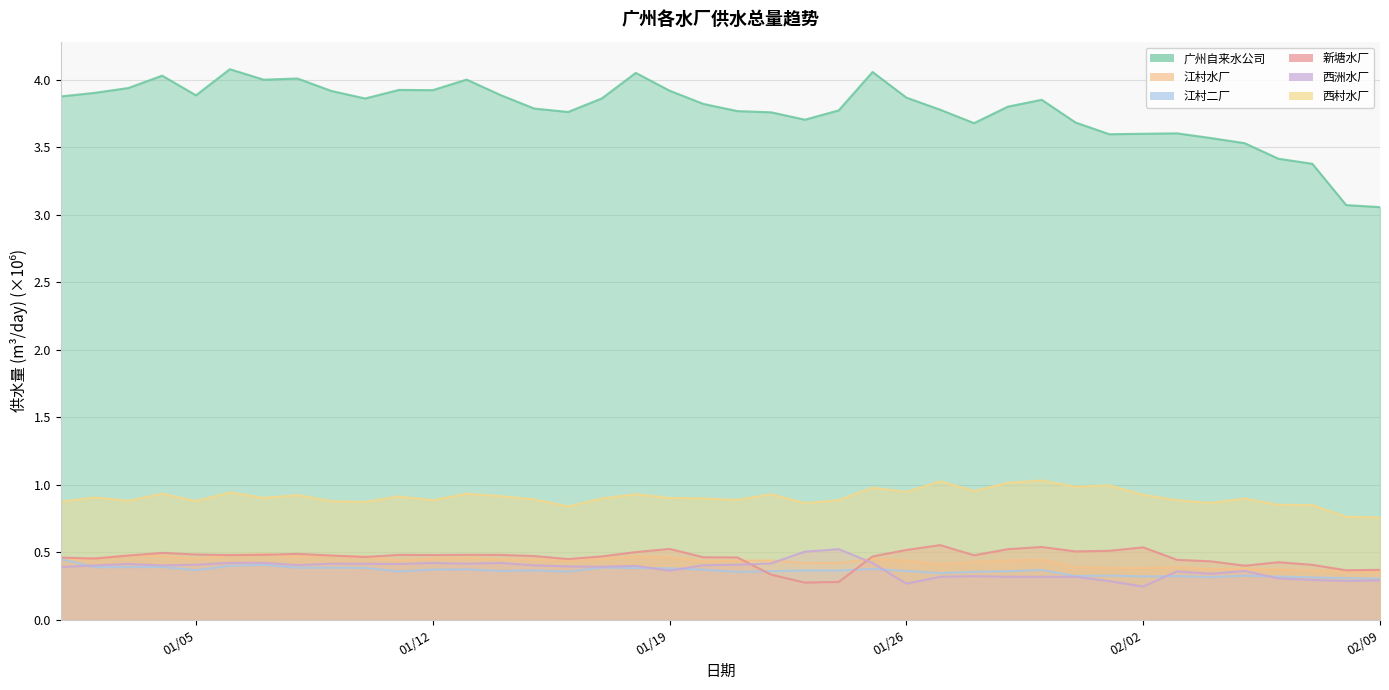

Which series has the widest spread of values?

广州自来水公司